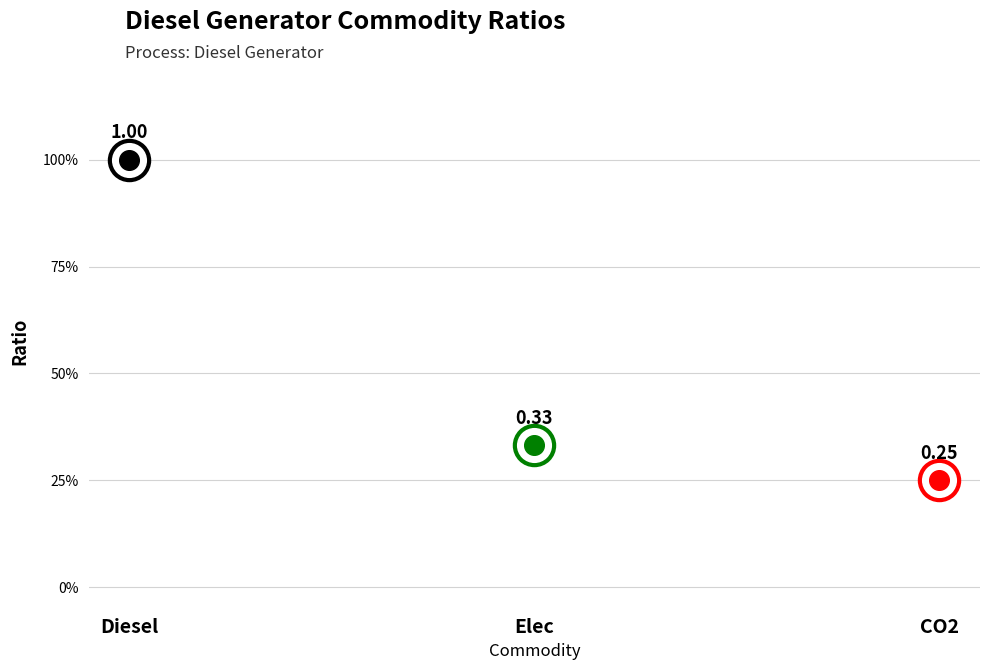

Which has a higher value, CO2 or Elec?

Elec